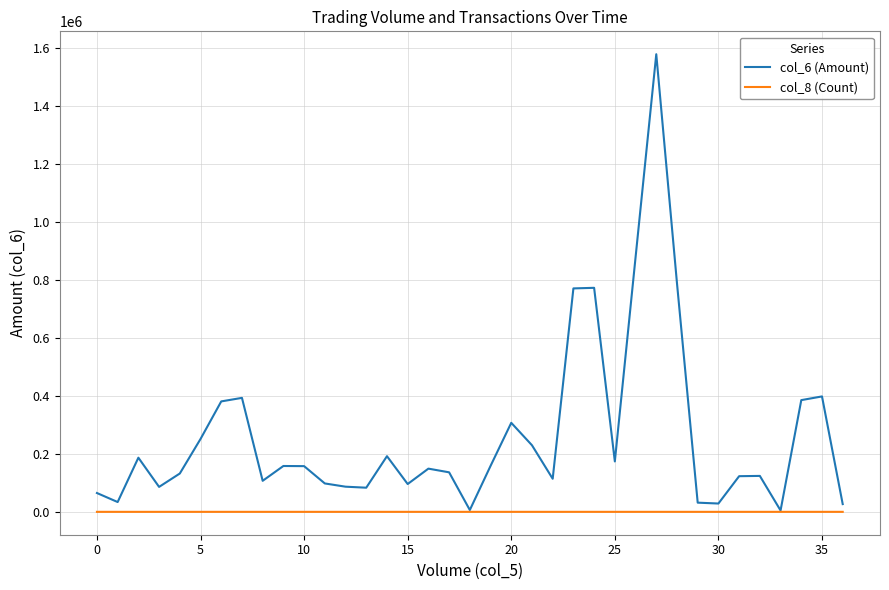

Which series has the widest spread of values?

col_6 (Amount)